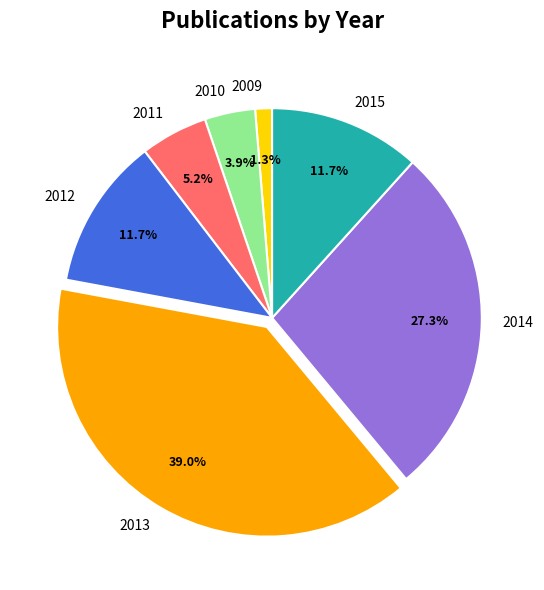

To the nearest percent, what is the difference between the largest and smallest slice percentages?

38%